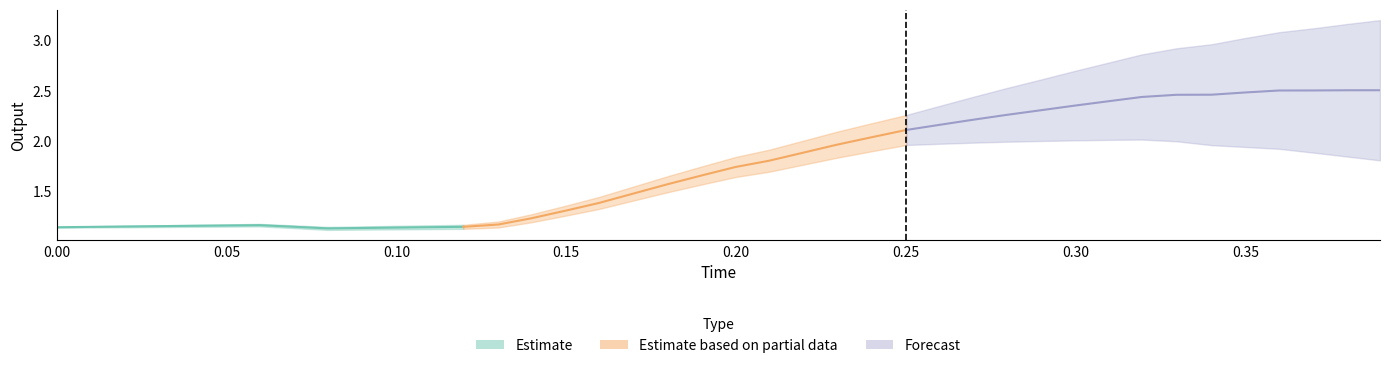

Is this an area chart (filled region under the line)?

No